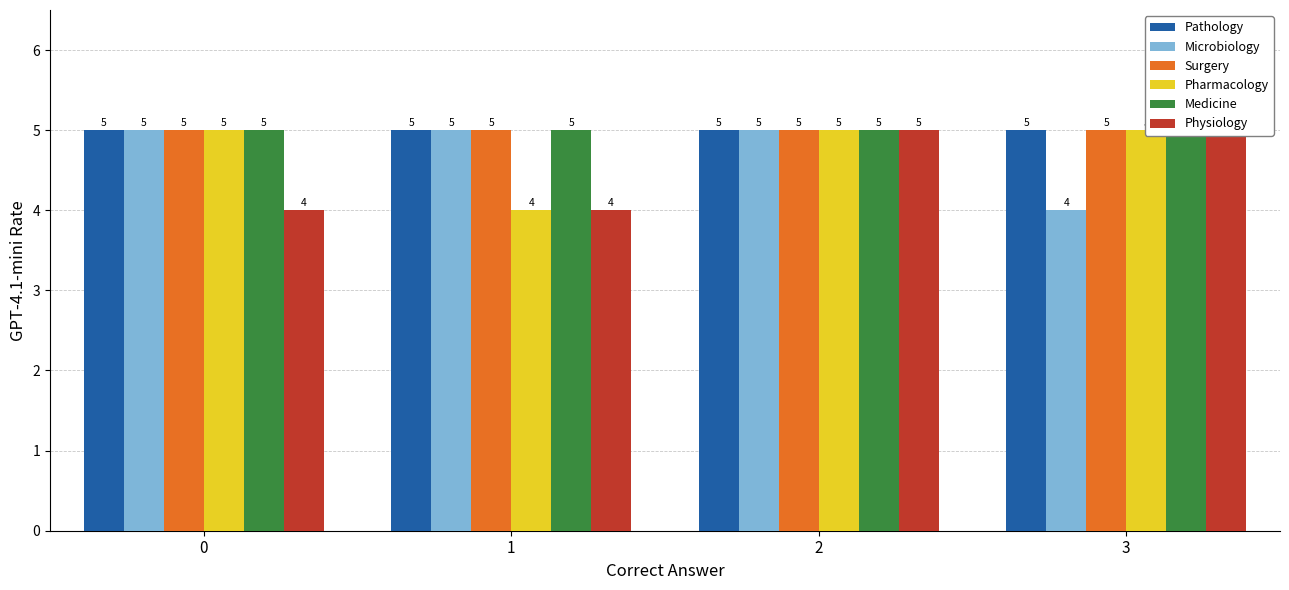

What is the spread (max minus min) of values at 1?

1